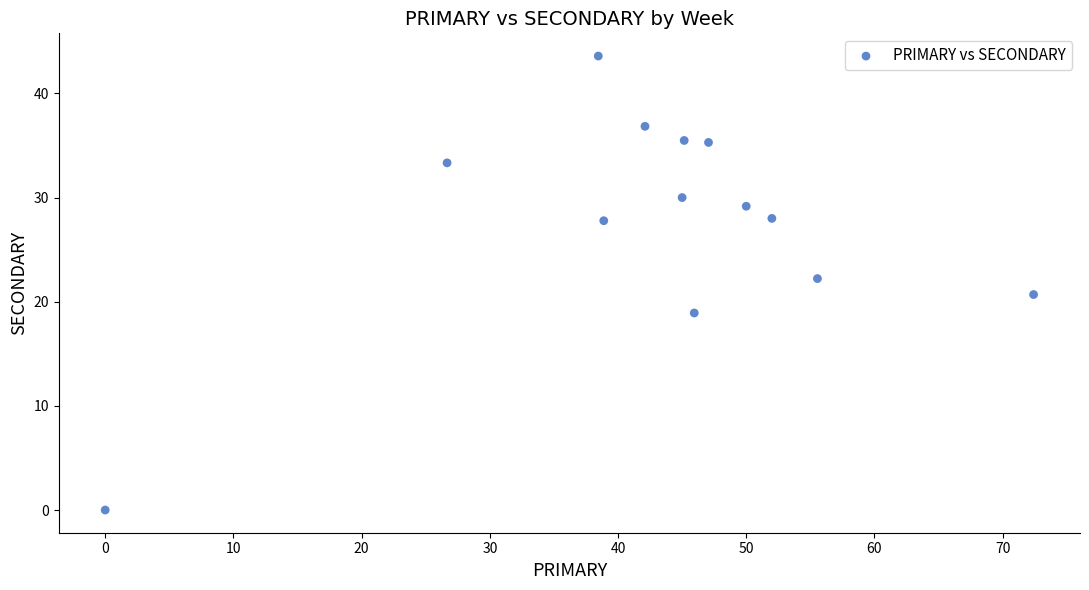

What is the range of X values (max minus min)?

72.4